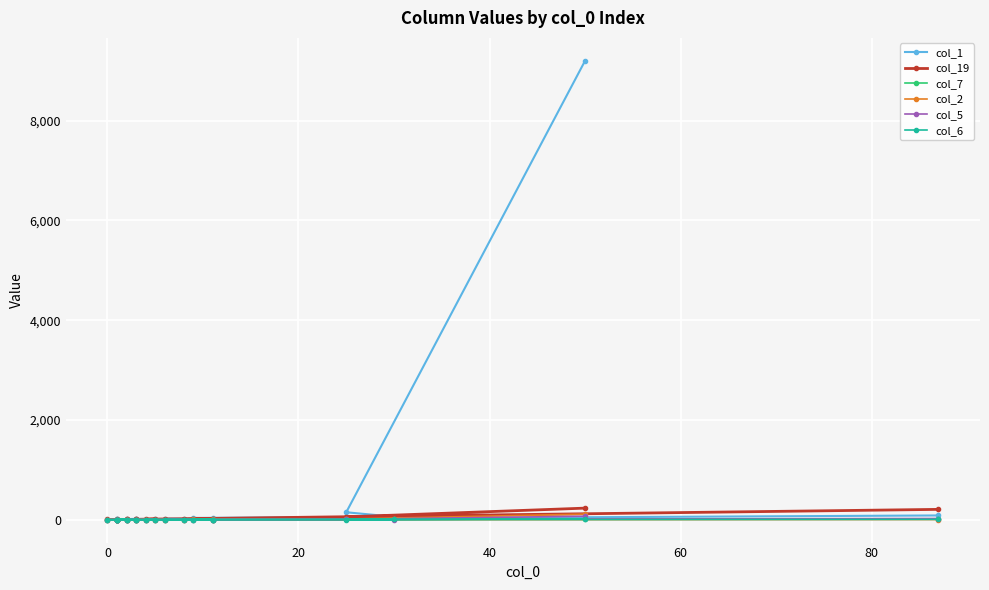

Where do col_7 and col_2 first cross each other?

0 and 20